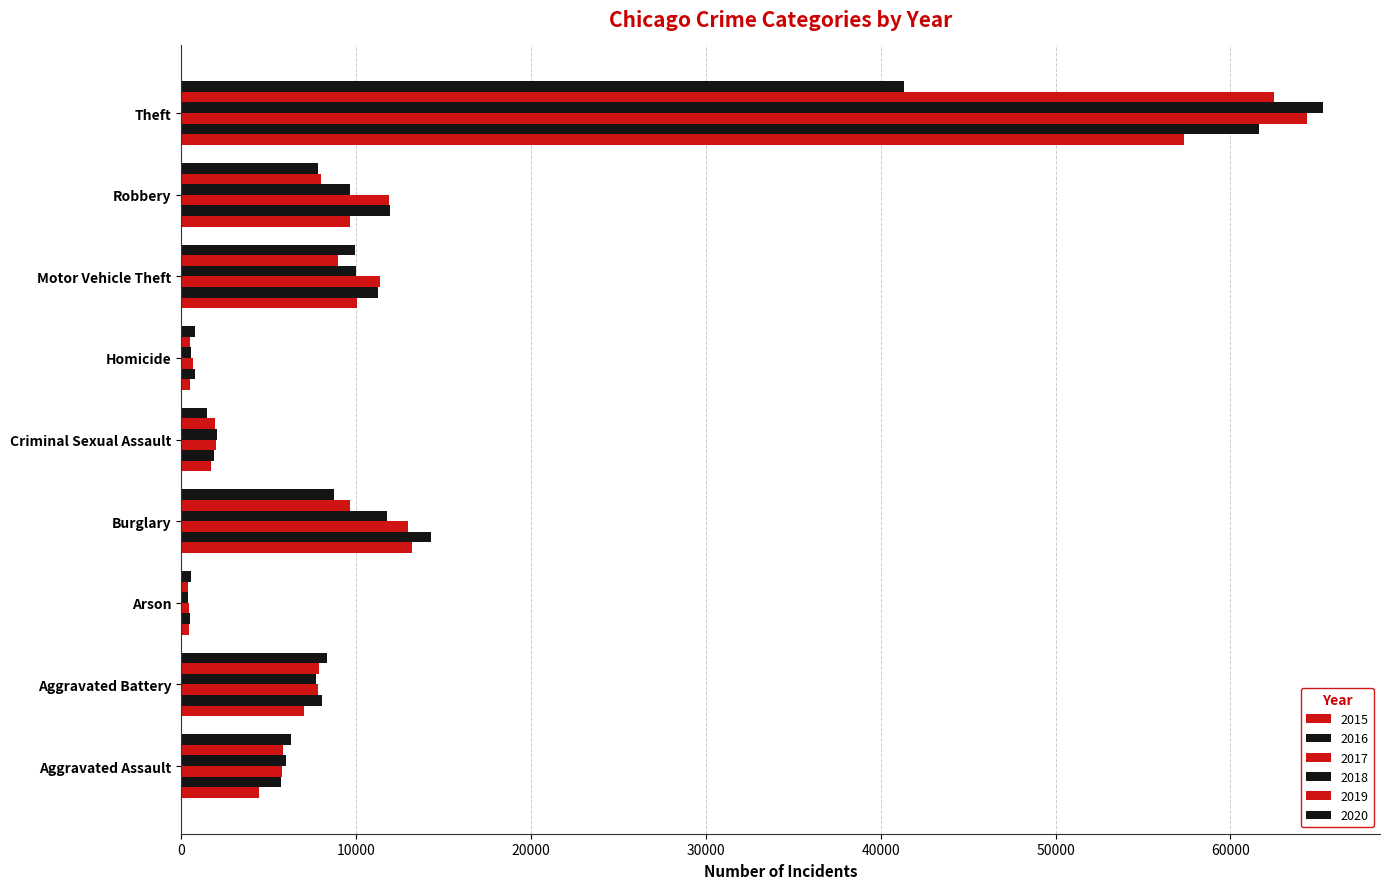

How many series are shown in this chart?

6